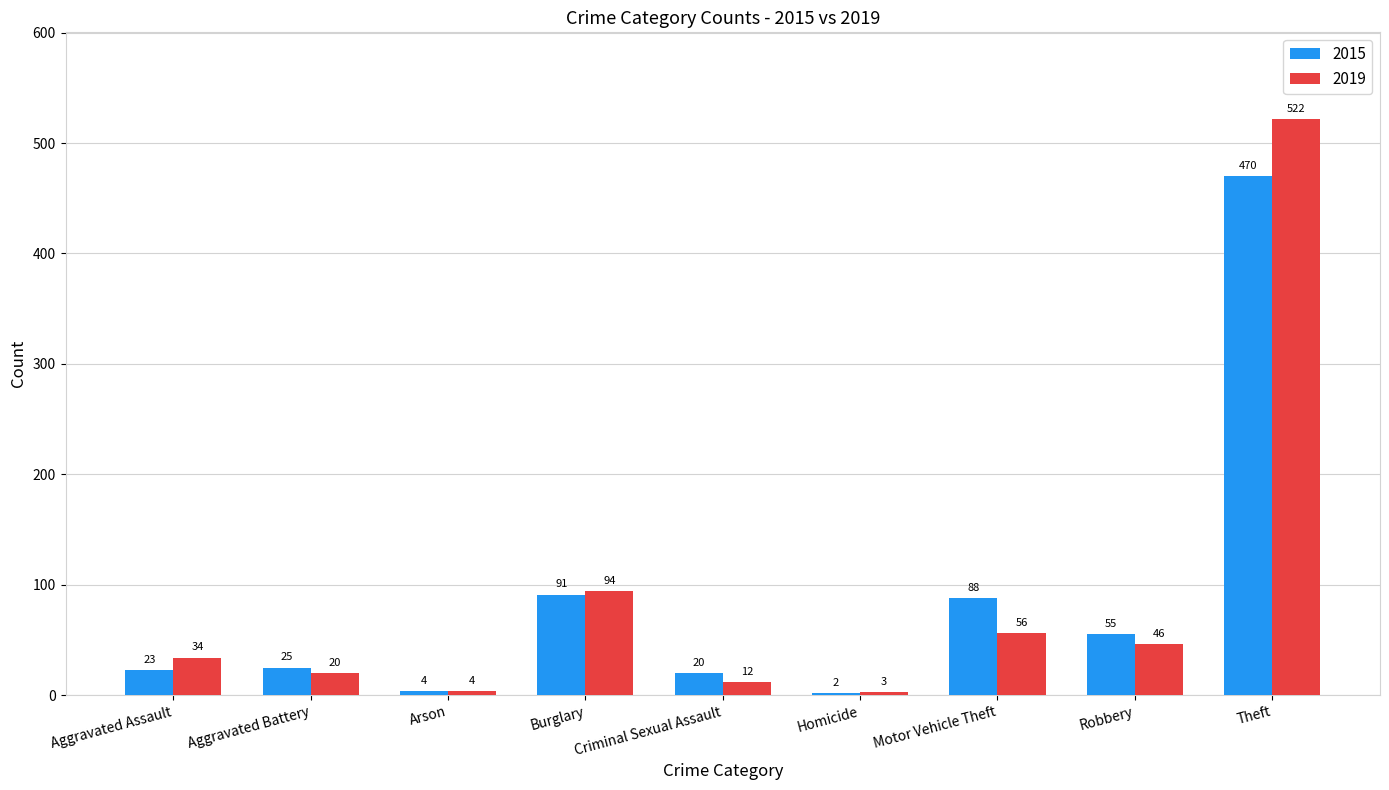

Reading right to left, what are all the values shown in this chart?

2015: 470	55	88	2	20	91	4	25	23
2019: 522	46	56	3	12	94	4	20	34